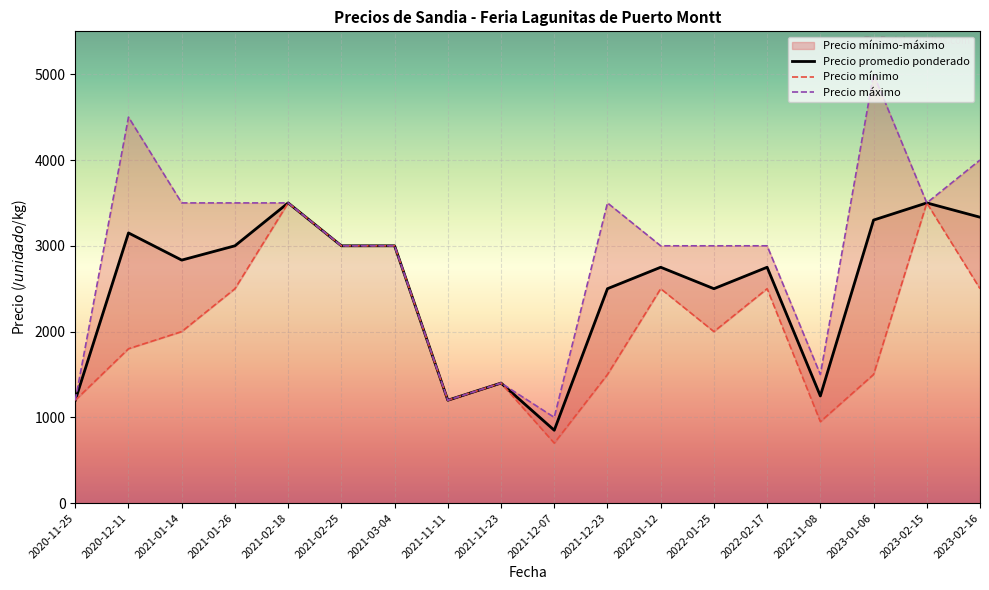

True or false: Precio maximo has more than 2 interior local peaks.

True